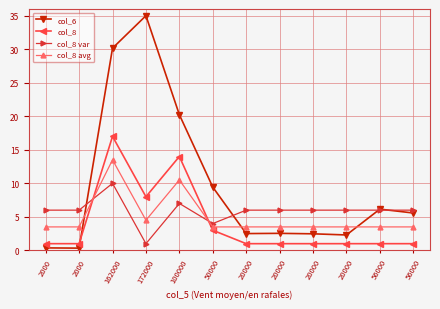

Is it true that col_8 avg equals 1.0 at 2000?

False